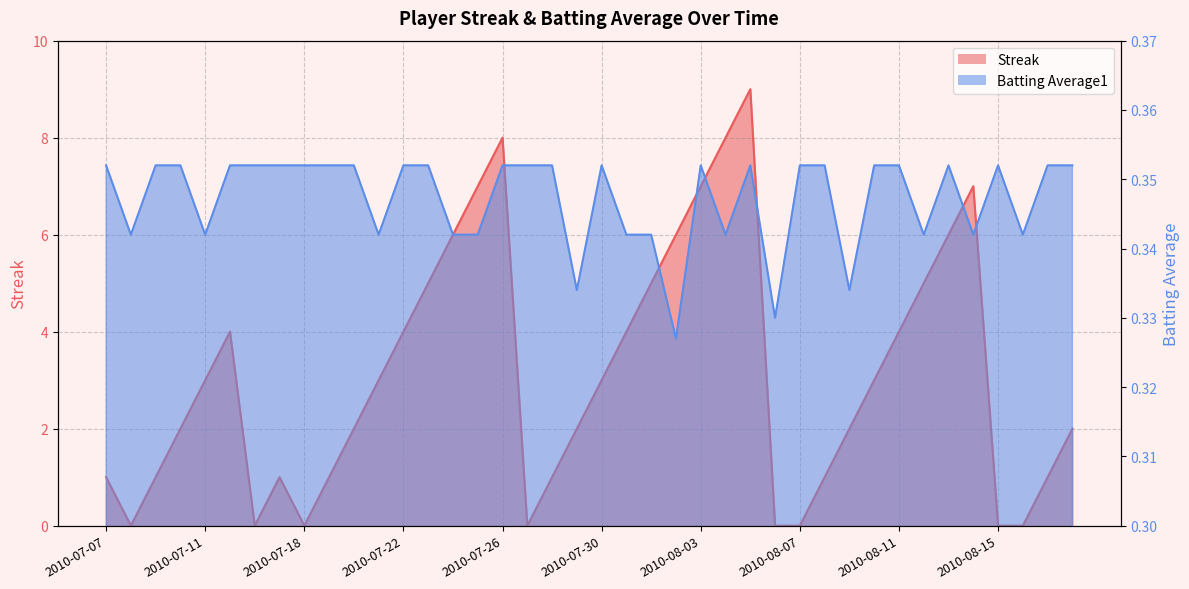

How many values in Streak are above zero?

32